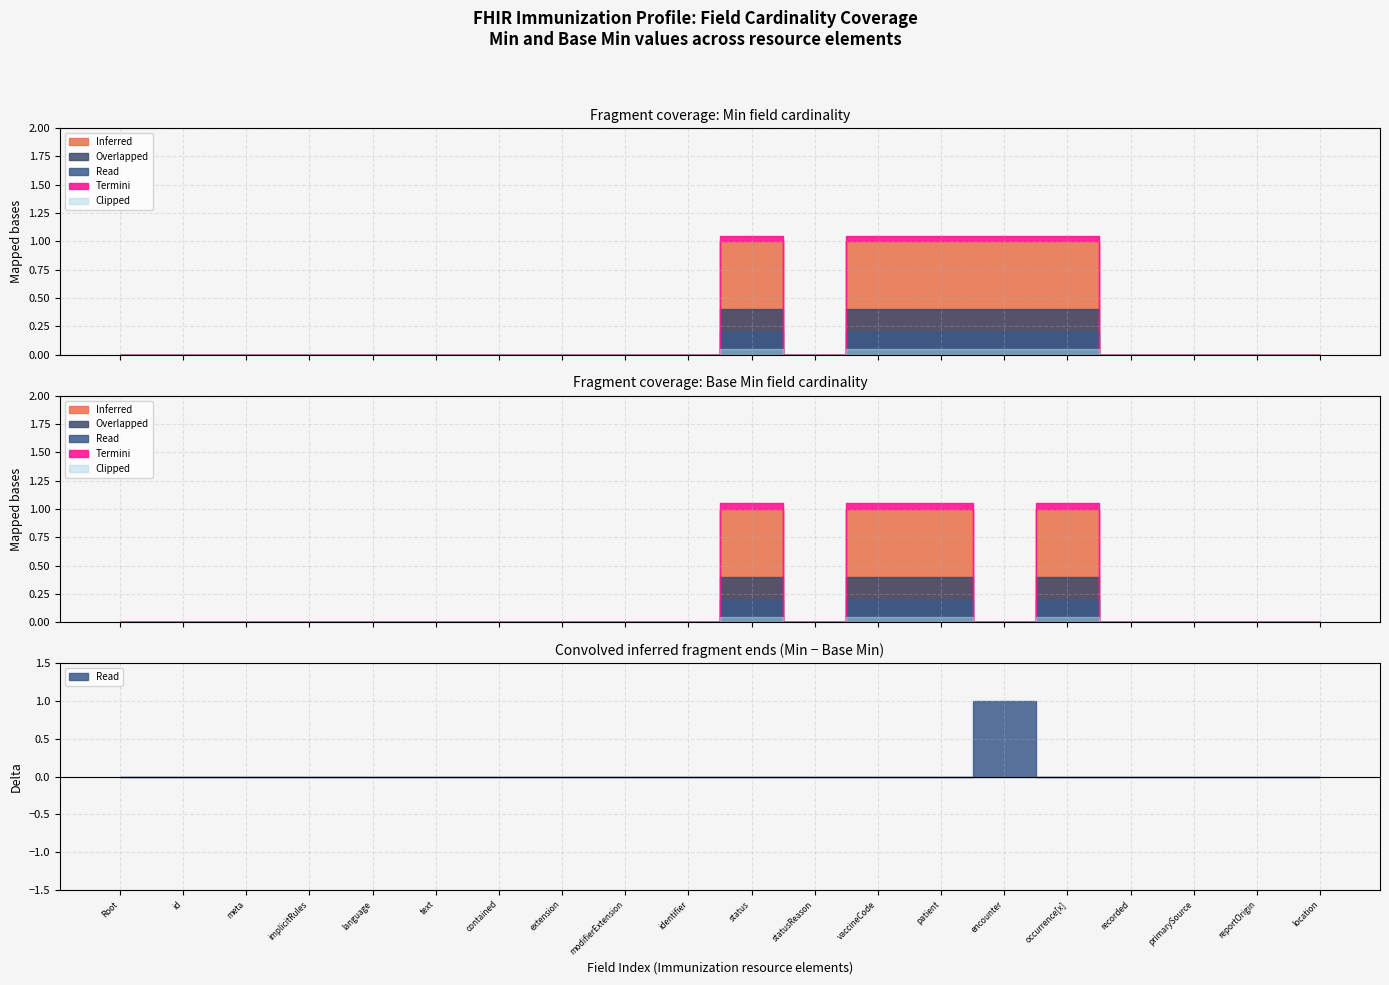

Which series changed the most between 0 and 0?

Inferred